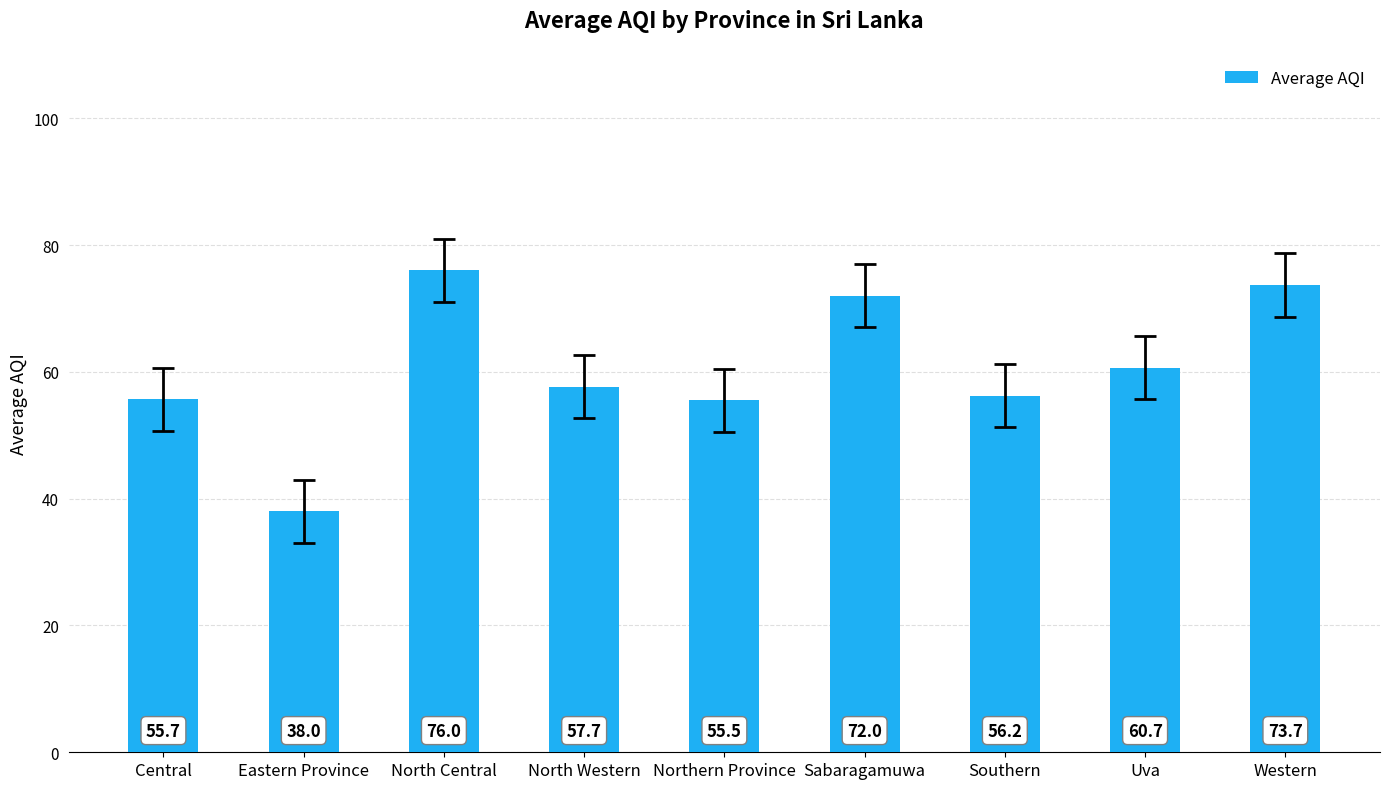

What is the difference between the values at Northern Province and North Central?

20.5